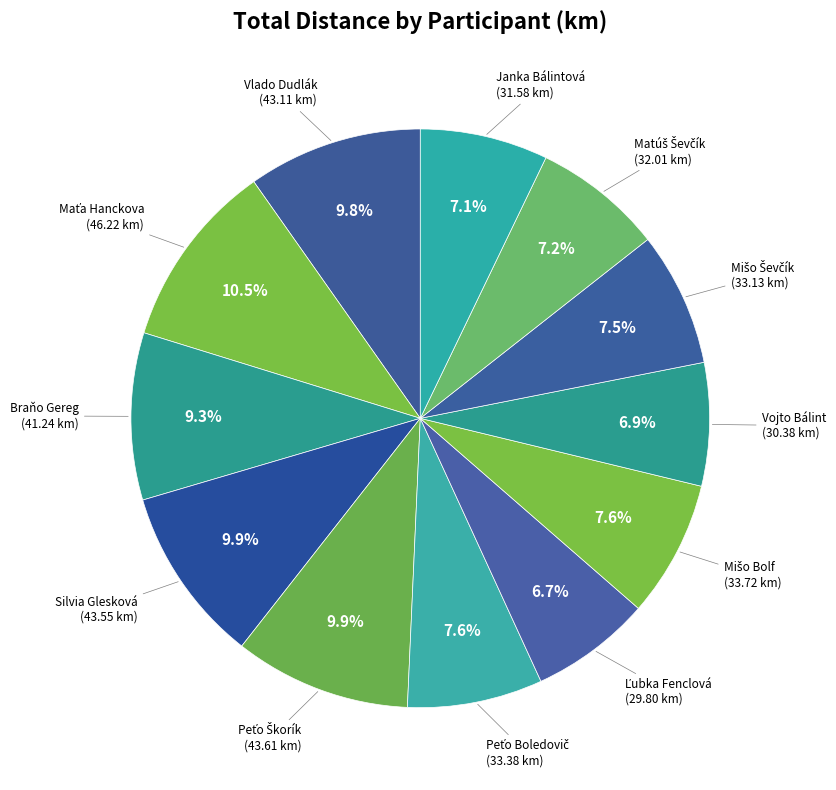

Which slice is the smallest?

Ľubka Fenclová